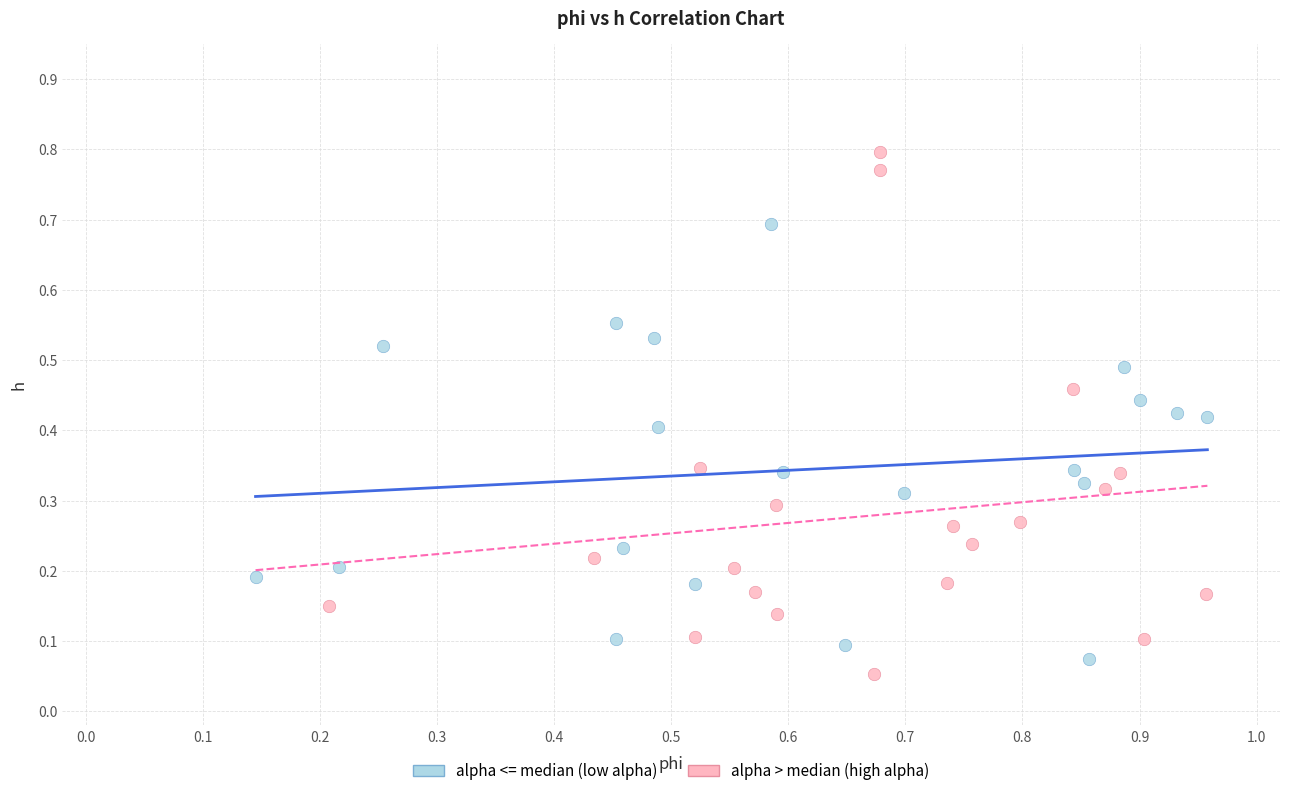

Which series contains the highest Y value?

alpha > median (high alpha)